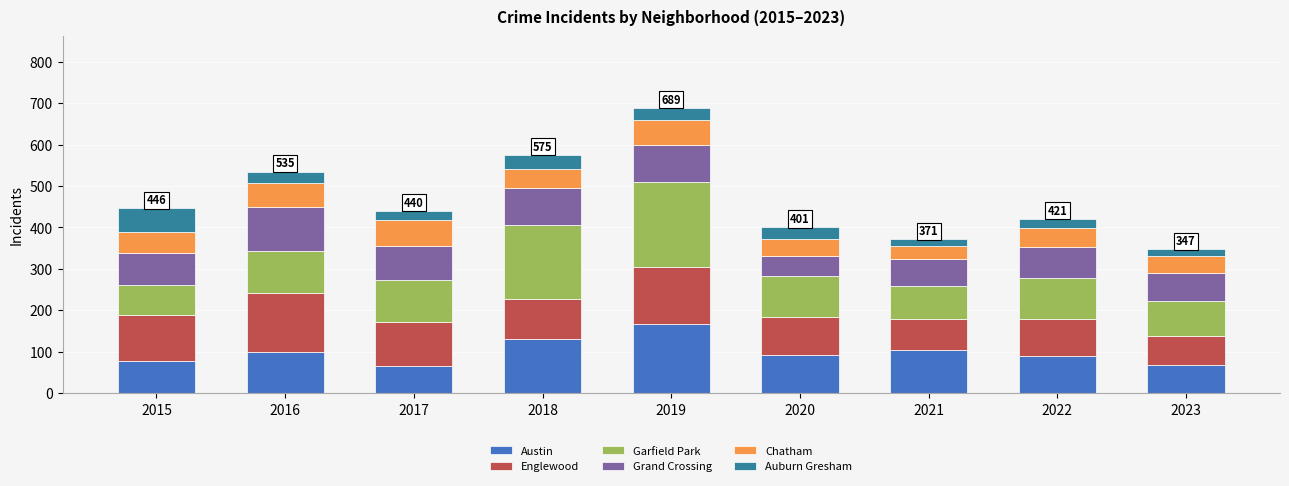

The value of Austin at 2023 is 38. True or false?

False